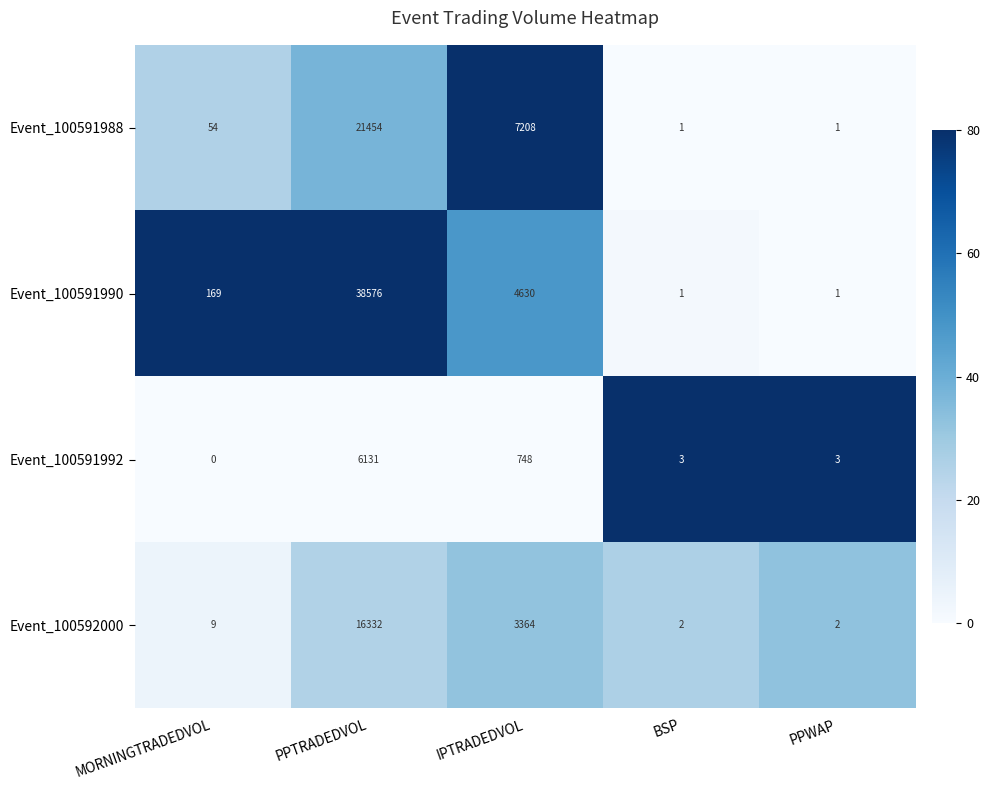

Reading left to right, what are all the values shown in this chart?

Event_100591988: 54	21454	7208	1	1
Event_100591990: 169	38576	4630	1	1
Event_100591992: 0	6131	748	3	3
Event_100592000: 9	16332	3364	2	2